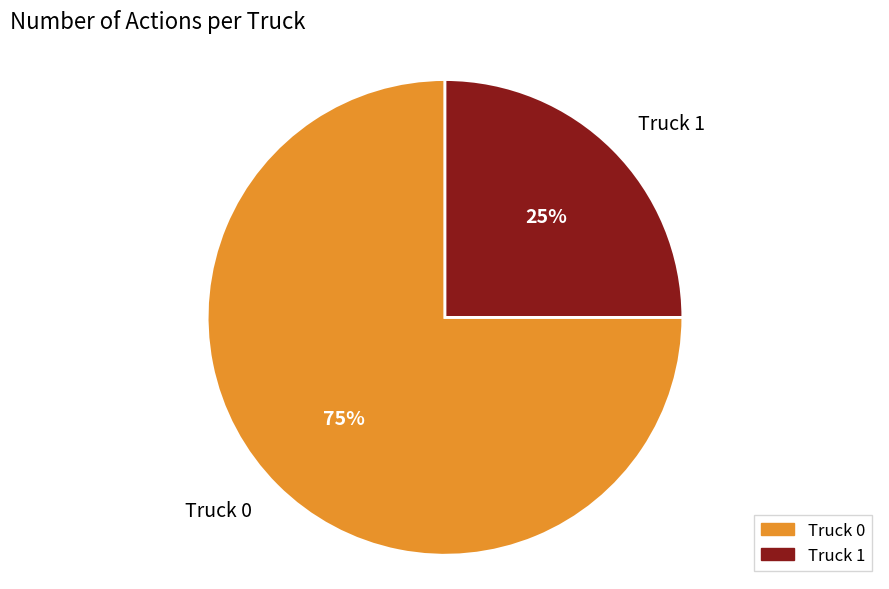

Count the number of slices in the pie.

2